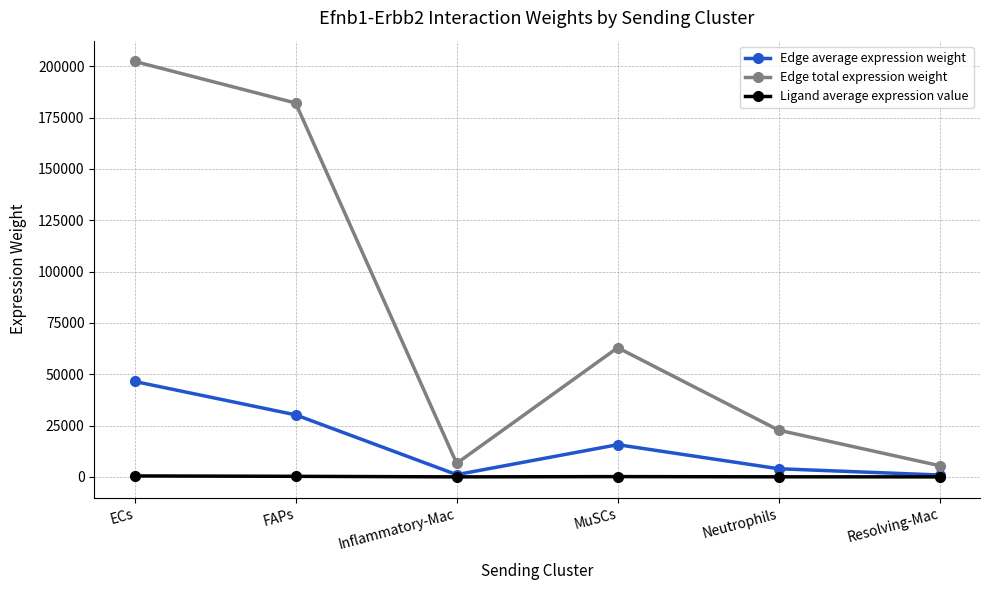

True or false: Edge total expression weight and Edge average expression weight intersect in this chart.

False